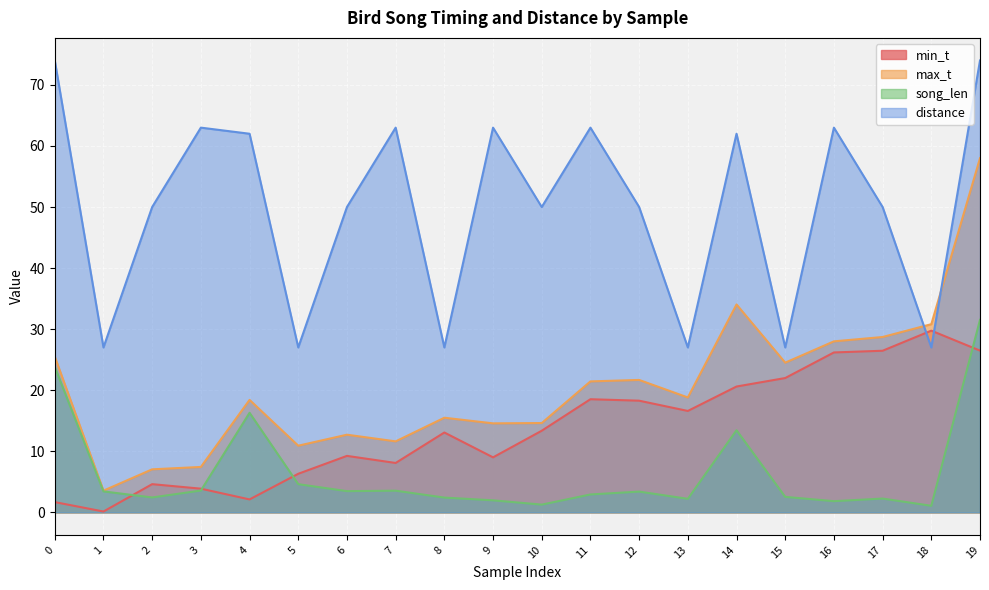

Is it true that min_t equals 0.1 at 1?

True